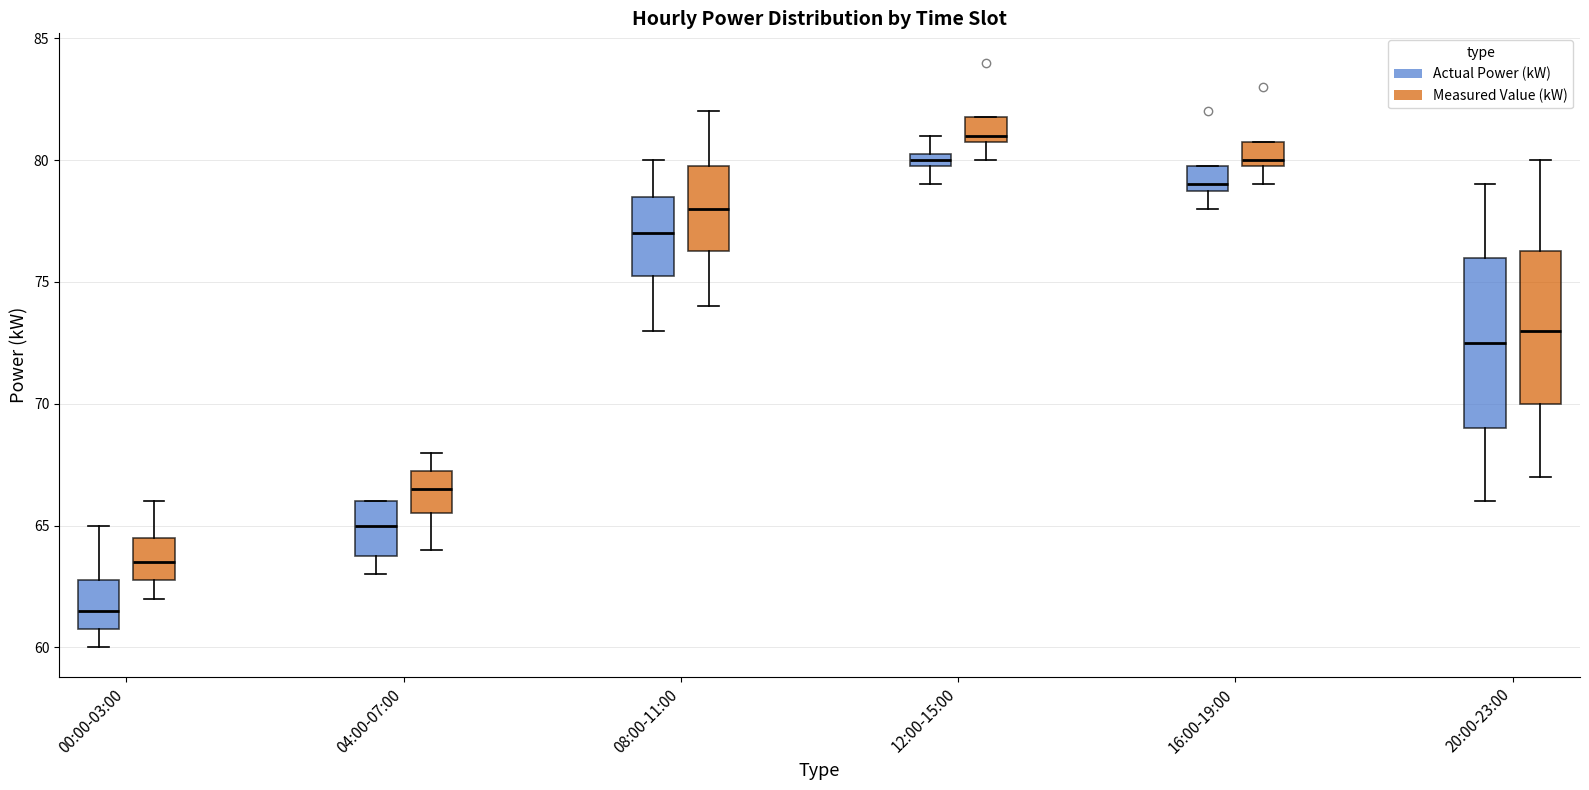

Where does the lower whisker of the box for 00:00-03:00 (Actual Power (kW)) end on the y-axis? The values are not printed on the chart, so give them approximately, as read against the axis.

60.0